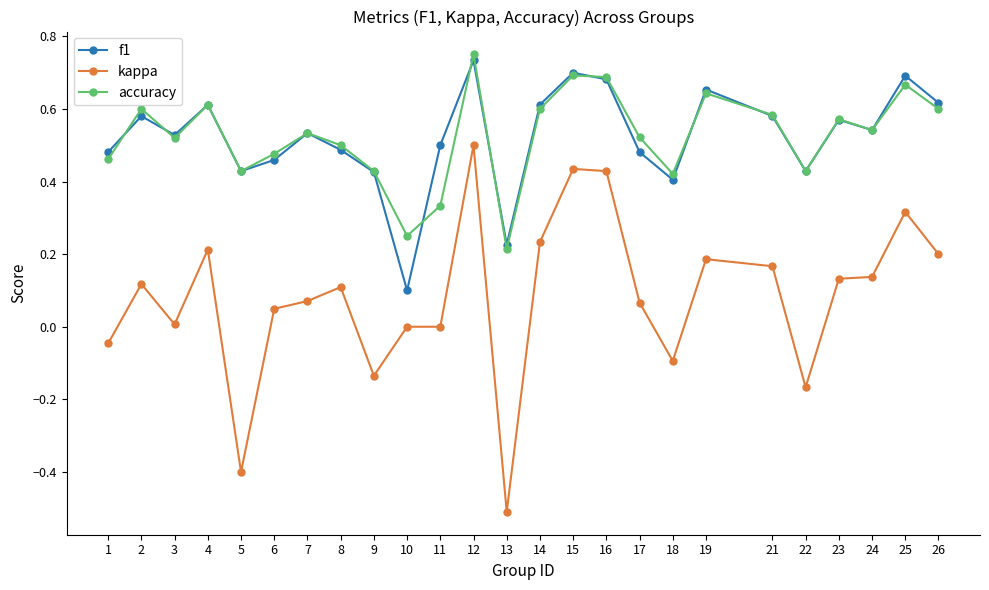

Between 9 and 13, which series saw the biggest shift?

kappa